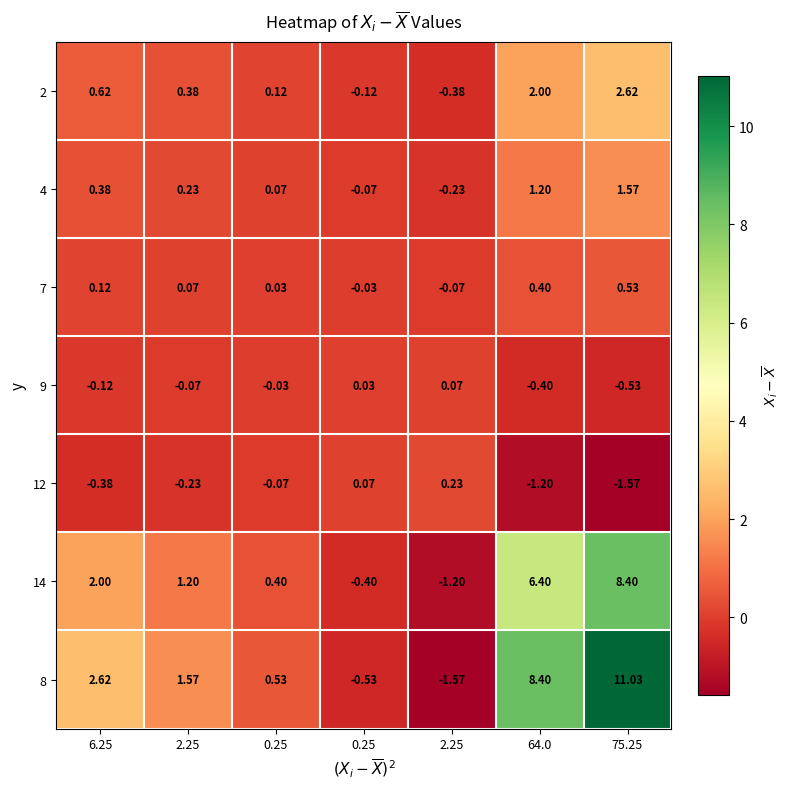

How many values in the 2 series are below 0?

2